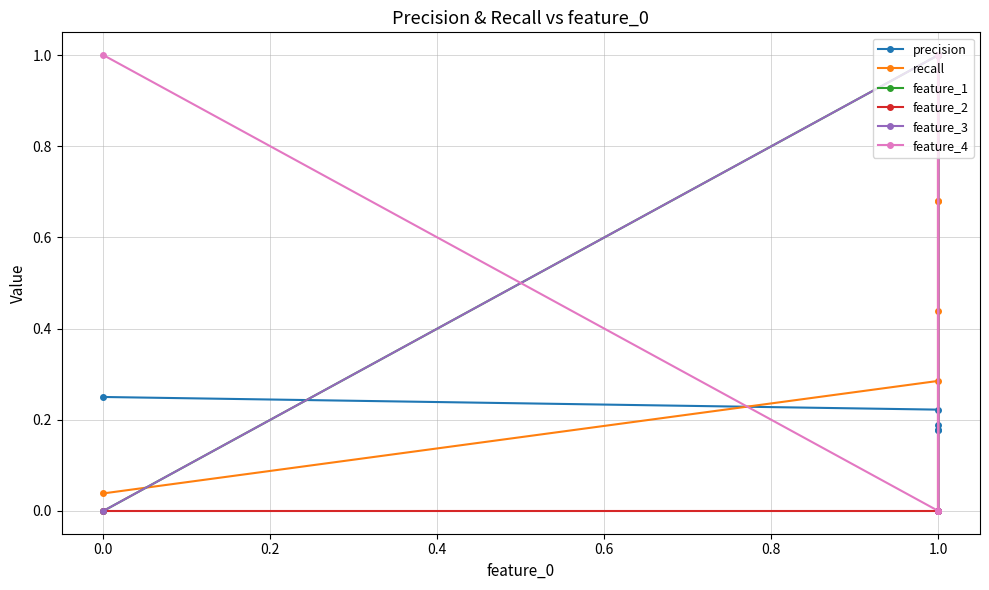

Which series has the largest total across all categories?

feature_1